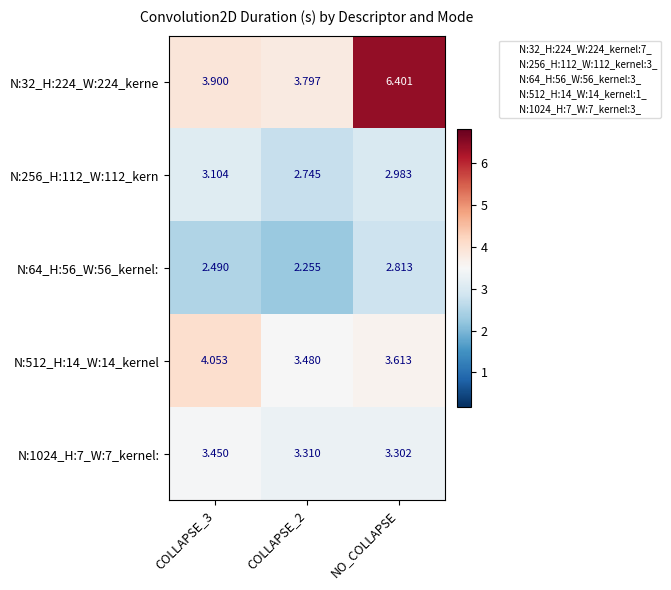

At how many categories does at least one series exceed 5?

1